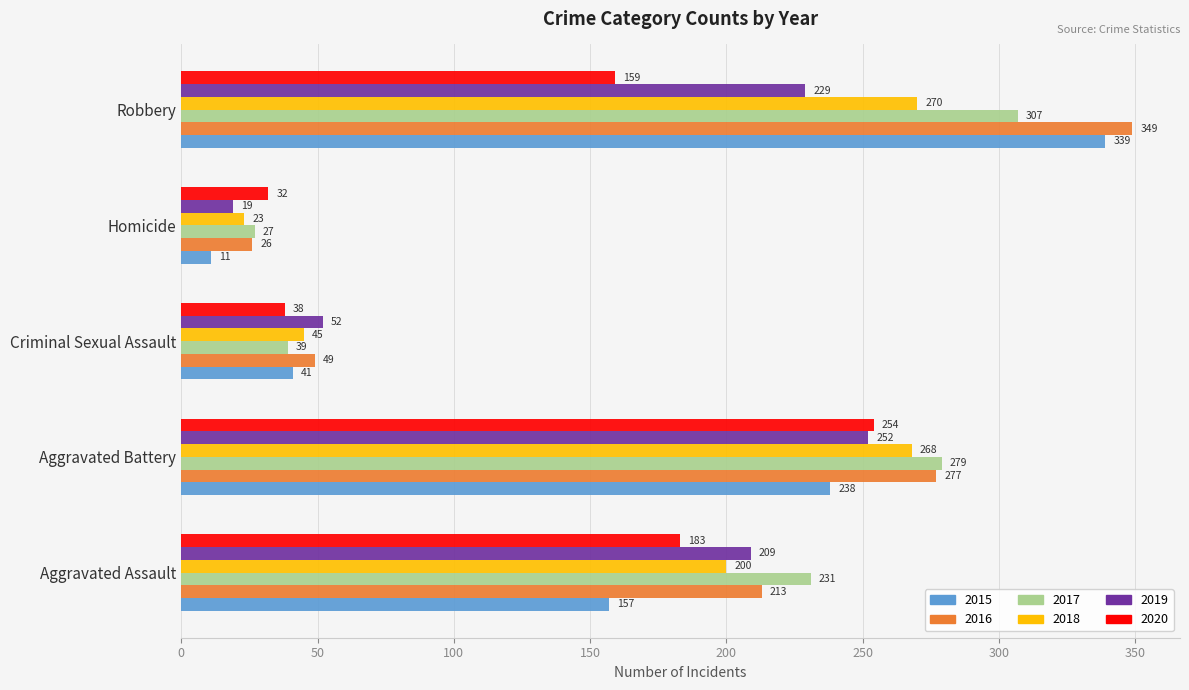

The value of 2015 at Criminal Sexual Assault is 41. True or false?

True